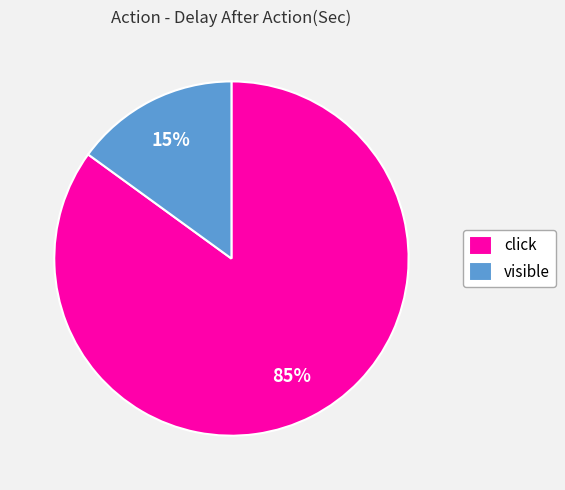

Which has a higher value, click or visible?

click